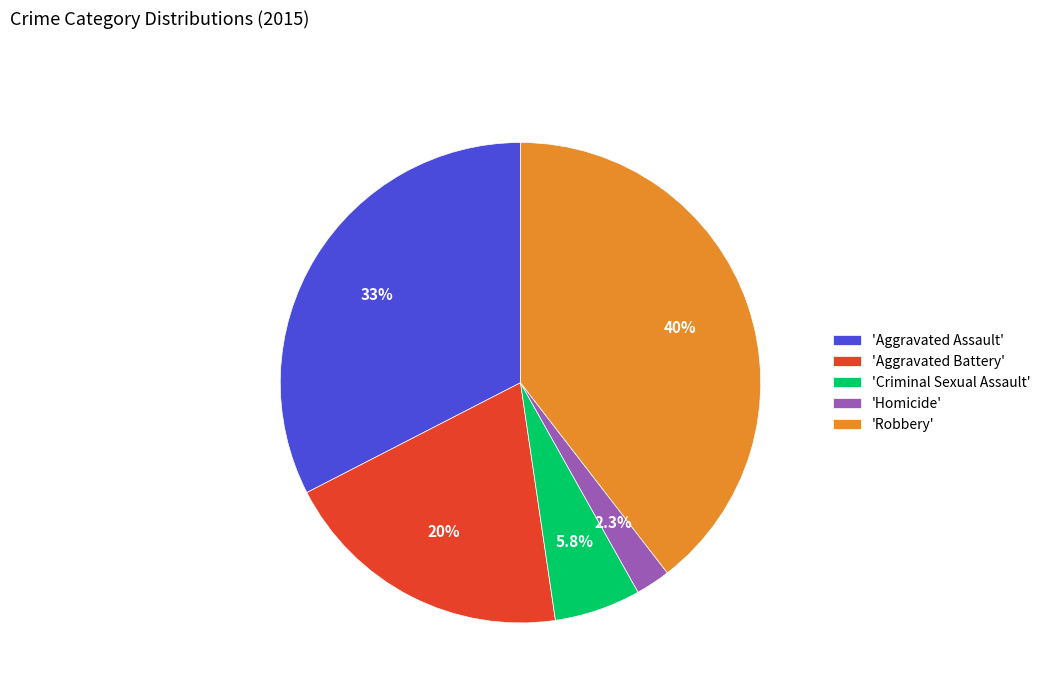

Rank the categories by value from highest to lowest.

'Robbery', 'Aggravated Assault', 'Aggravated Battery', 'Criminal Sexual Assault', 'Homicide'